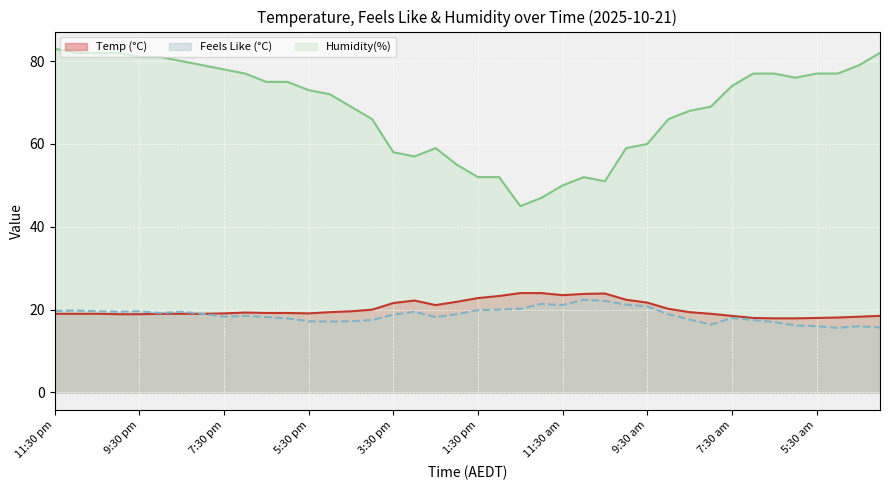

How many lines are shown in the chart?

3